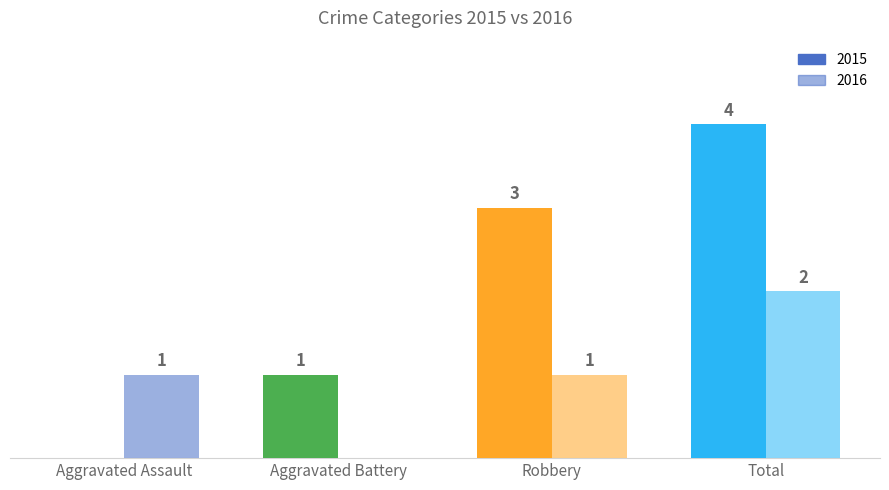

Reading left to right, transcribe all the data shown in this chart.

2015: 0	1	3	4
2016: 1	0	1	2